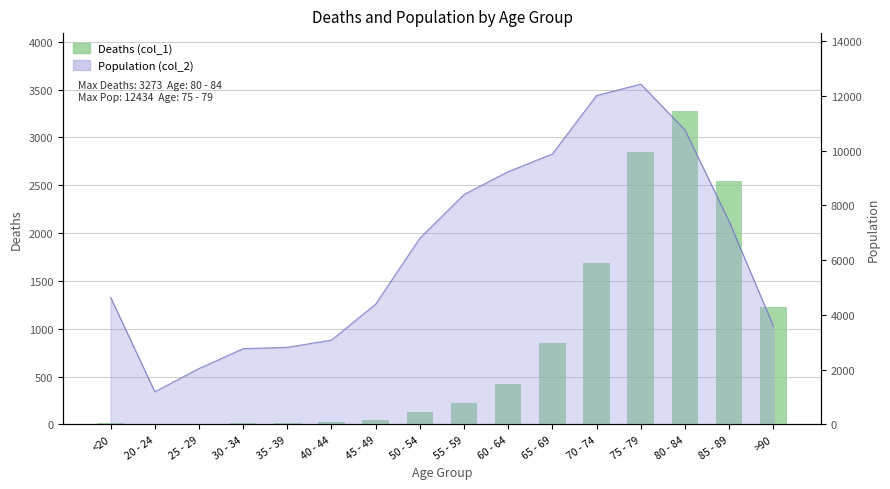

True or false: the data shows 850 at 65 - 69.

True